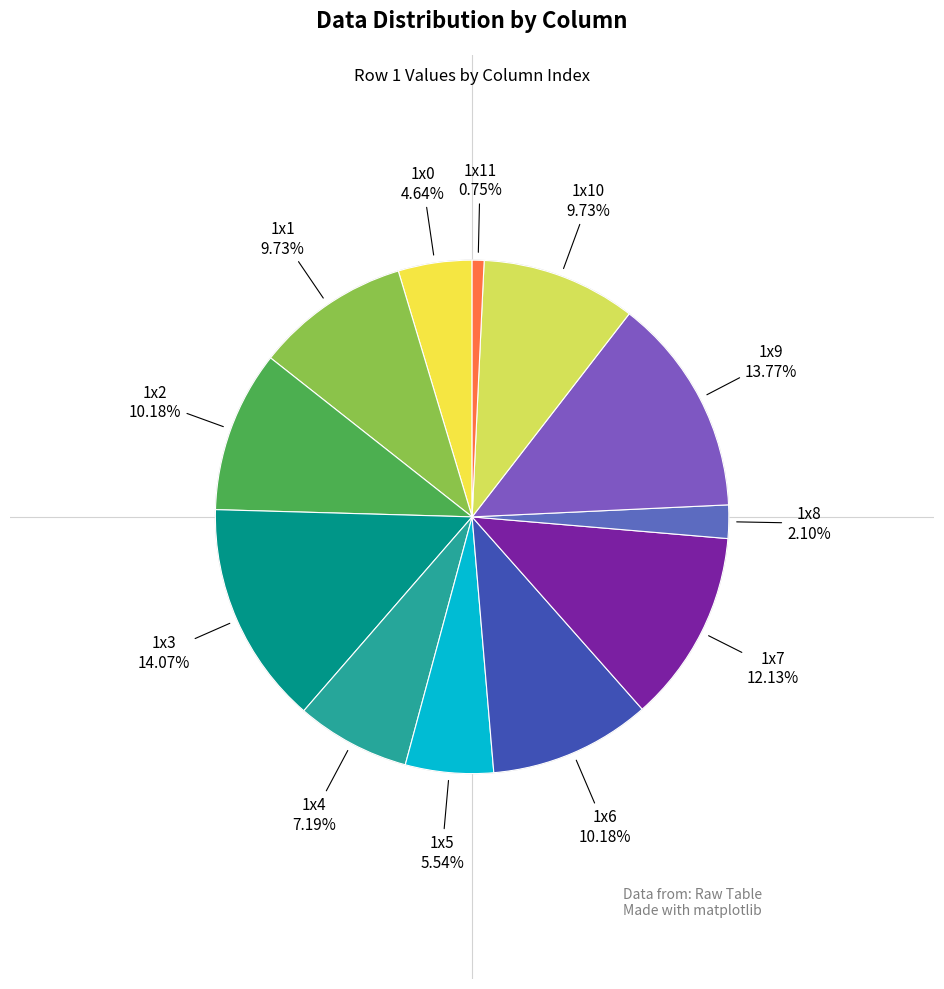

Count the number of slices in the pie.

12